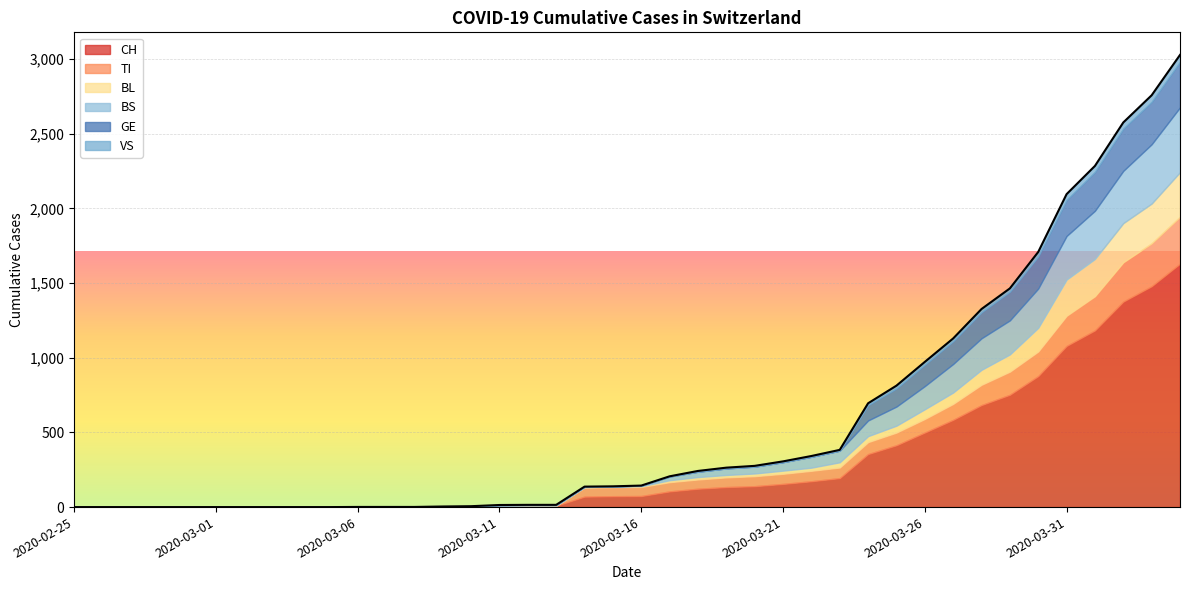

Reading left to right, list all the values displayed in this chart.

CH: 2020-02-25=0	2020-02-26=0	2020-02-27=0	2020-02-28=0	2020-02-29=0	2020-03-01=0	2020-03-02=0	2020-03-03=0	2020-03-04=0	2020-03-05=0	2020-03-06=1	2020-03-07=1	2020-03-08=1	2020-03-09=3	2020-03-10=4	2020-03-11=8	2020-03-12=9	2020-03-13=9	2020-03-14=70	2020-03-15=73	2020-03-16=74	2020-03-17=105	2020-03-18=123	2020-03-19=134	2020-03-20=140	2020-03-21=155	2020-03-22=173	2020-03-23=194	2020-03-24=355	2020-03-25=414	2020-03-26=499	2020-03-27=584	2020-03-28=683	2020-03-29=752	2020-03-30=877	2020-03-31=1079	2020-04-01=1183	2020-04-02=1376	2020-04-03=1479	2020-04-04=1630
TI: 2020-02-25=0	2020-02-26=0	2020-02-27=0	2020-02-28=0	2020-02-29=0	2020-03-01=0	2020-03-02=0	2020-03-03=0	2020-03-04=0	2020-03-05=0	2020-03-06=0	2020-03-07=0	2020-03-08=0	2020-03-09=0	2020-03-10=0	2020-03-11=0	2020-03-12=0	2020-03-13=0	2020-03-14=61	2020-03-15=61	2020-03-16=61	2020-03-17=62	2020-03-18=62	2020-03-19=65	2020-03-20=67	2020-03-21=68	2020-03-22=70	2020-03-23=71	2020-03-24=80	2020-03-25=85	2020-03-26=91	2020-03-27=107	2020-03-28=136	2020-03-29=155	2020-03-30=165	2020-03-31=202	2020-04-01=229	2020-04-02=263	2020-04-03=287	2020-04-04=314
BL: 2020-02-25=0	2020-02-26=0	2020-02-27=0	2020-02-28=0	2020-02-29=0	2020-03-01=0	2020-03-02=0	2020-03-03=0	2020-03-04=0	2020-03-05=0	2020-03-06=0	2020-03-07=0	2020-03-08=0	2020-03-09=1	2020-03-10=2	2020-03-11=2	2020-03-12=2	2020-03-13=2	2020-03-14=2	2020-03-15=5	2020-03-16=5	2020-03-17=13	2020-03-18=16	2020-03-19=16	2020-03-20=18	2020-03-21=21	2020-03-22=21	2020-03-23=35	2020-03-24=40	2020-03-25=46	2020-03-26=65	2020-03-27=76	2020-03-28=100	2020-03-29=115	2020-03-30=158	2020-03-31=242	2020-04-01=249	2020-04-02=262	2020-04-03=266	2020-04-04=298
BS: 2020-02-25=0	2020-02-26=0	2020-02-27=0	2020-02-28=0	2020-02-29=0	2020-03-01=0	2020-03-02=0	2020-03-03=0	2020-03-04=0	2020-03-05=0	2020-03-06=0	2020-03-07=0	2020-03-08=0	2020-03-09=0	2020-03-10=0	2020-03-11=4	2020-03-12=4	2020-03-13=4	2020-03-14=4	2020-03-15=0	2020-03-16=4	2020-03-17=25	2020-03-18=36	2020-03-19=44	2020-03-20=46	2020-03-21=57	2020-03-22=73	2020-03-23=78	2020-03-24=105	2020-03-25=128	2020-03-26=155	2020-03-27=191	2020-03-28=211	2020-03-29=228	2020-03-30=263	2020-03-31=292	2020-04-01=323	2020-04-02=350	2020-04-03=397	2020-04-04=434
GE: 2020-02-25=0	2020-02-26=0	2020-02-27=0	2020-02-28=0	2020-02-29=0	2020-03-01=0	2020-03-02=0	2020-03-03=0	2020-03-04=0	2020-03-05=0	2020-03-06=0	2020-03-07=0	2020-03-08=0	2020-03-09=0	2020-03-10=0	2020-03-11=0	2020-03-12=0	2020-03-13=0	2020-03-14=0	2020-03-15=0	2020-03-16=0	2020-03-17=0	2020-03-18=0	2020-03-19=0	2020-03-20=0	2020-03-21=0	2020-03-22=0	2020-03-23=0	2020-03-24=103	2020-03-25=122	2020-03-26=144	2020-03-27=153	2020-03-28=175	2020-03-29=193	2020-03-30=216	2020-03-31=241	2020-04-01=260	2020-04-02=283	2020-04-03=284	2020-04-04=305
VS: 2020-02-25=0	2020-02-26=0	2020-02-27=0	2020-02-28=0	2020-02-29=0	2020-03-01=0	2020-03-02=0	2020-03-03=0	2020-03-04=0	2020-03-05=0	2020-03-06=0	2020-03-07=0	2020-03-08=0	2020-03-09=0	2020-03-10=0	2020-03-11=0	2020-03-12=0	2020-03-13=0	2020-03-14=0	2020-03-15=0	2020-03-16=0	2020-03-17=1	2020-03-18=5	2020-03-19=5	2020-03-20=5	2020-03-21=5	2020-03-22=5	2020-03-23=5	2020-03-24=12	2020-03-25=18	2020-03-26=18	2020-03-27=18	2020-03-28=21	2020-03-29=21	2020-03-30=29	2020-03-31=39	2020-04-01=40	2020-04-02=41	2020-04-03=44	2020-04-04=46